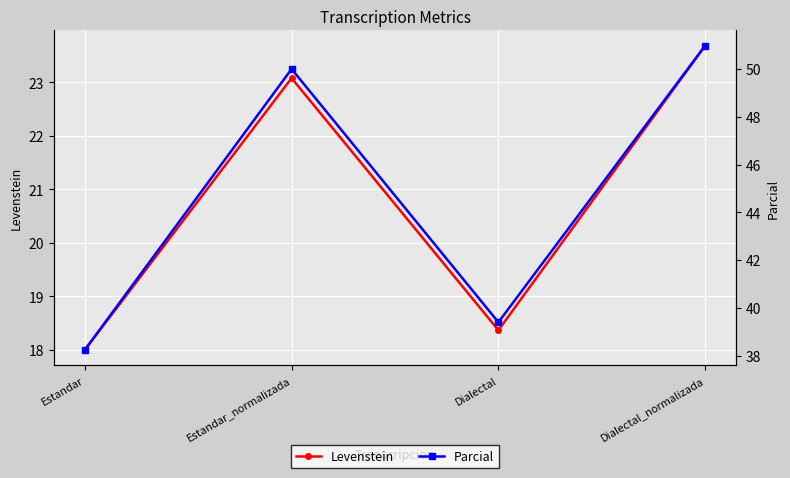

Reading left to right, transcribe all the data shown in this chart.

Levenstein: Estandar=18.0	Estandar_normalizada=23.1	Dialectal=18.4	Dialectal_normalizada=23.7
Parcial: Estandar=38.2	Estandar_normalizada=50.0	Dialectal=39.4	Dialectal_normalizada=51.0